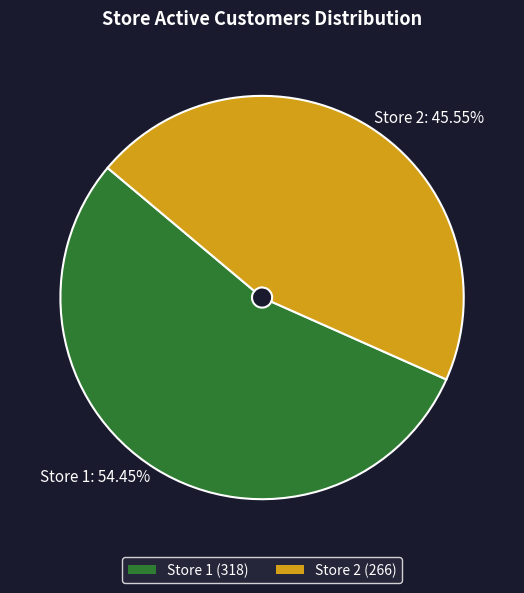

What is the ratio of the value at Store 1 to the value at Store 2?

1.2